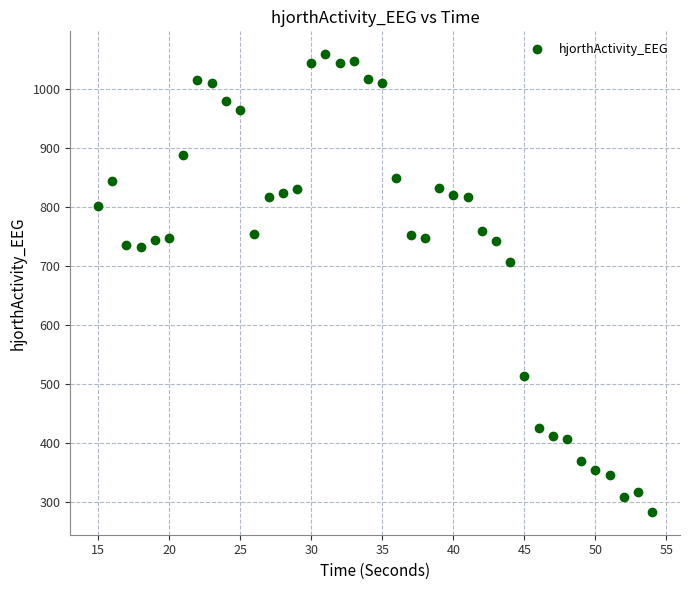

What is the range of X values (max minus min)?

39.0